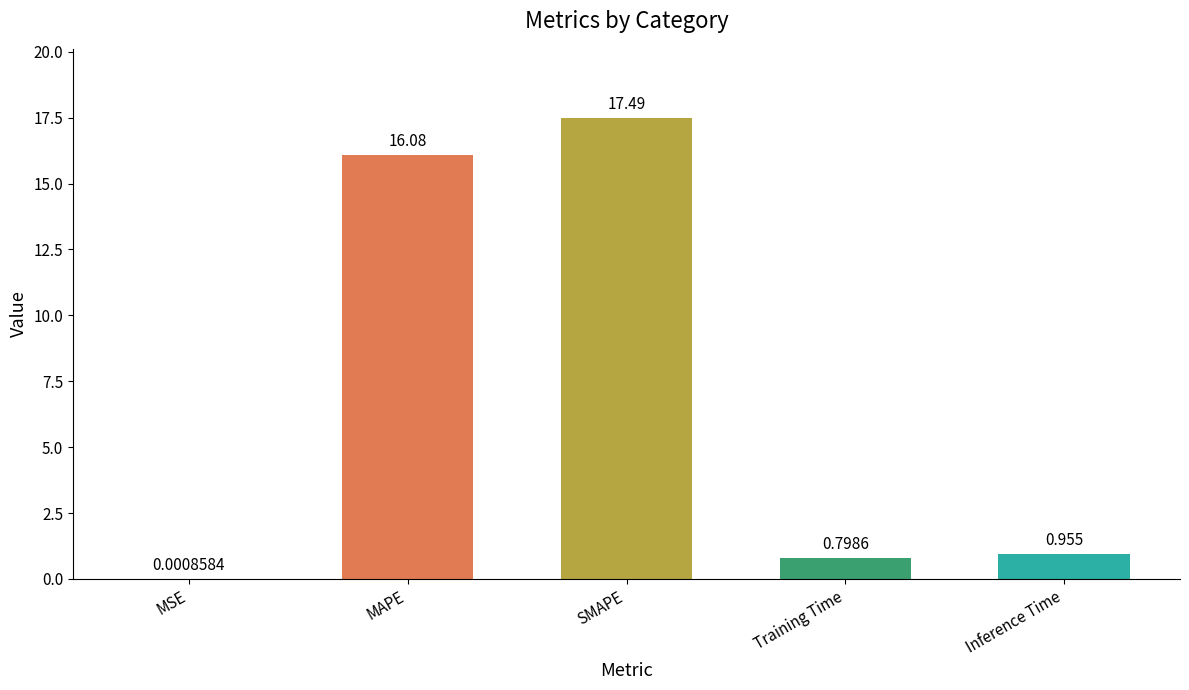

What is the sum of the values at Inference Time and Training Time?

1.8